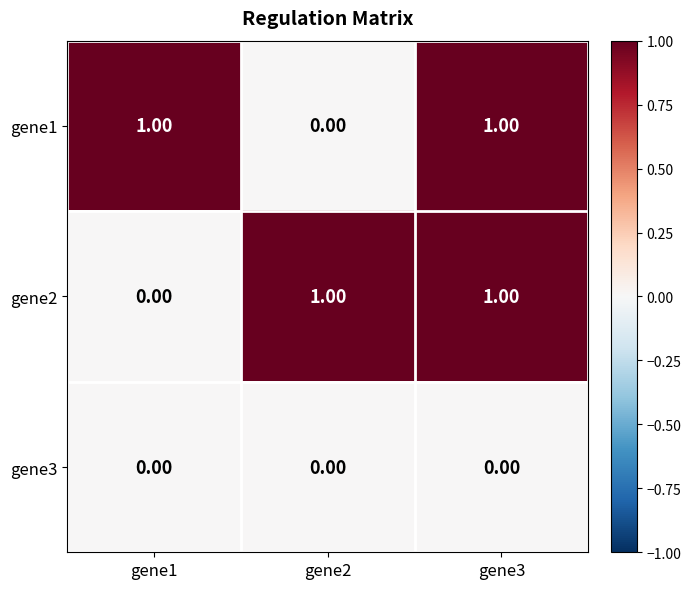

Which series changed the most between gene2 and gene3?

gene1